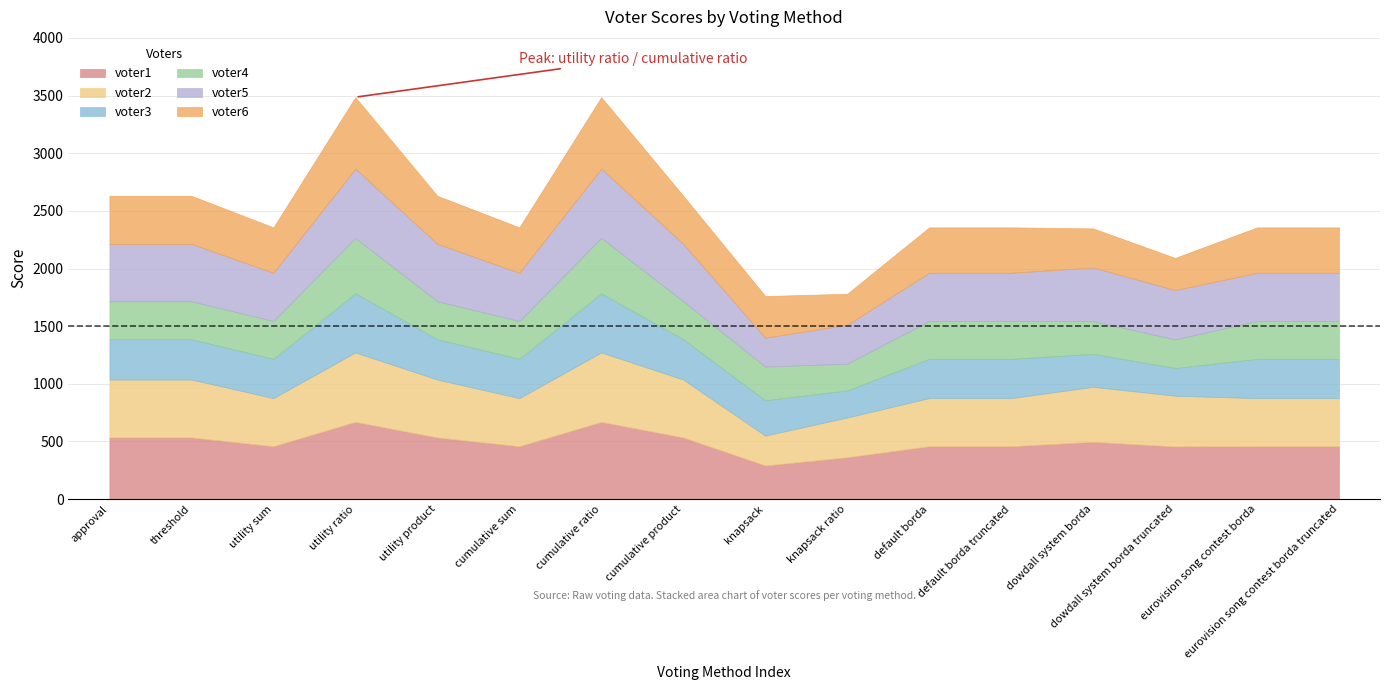

True or false: voter2 has a value of 417 at default borda.

True